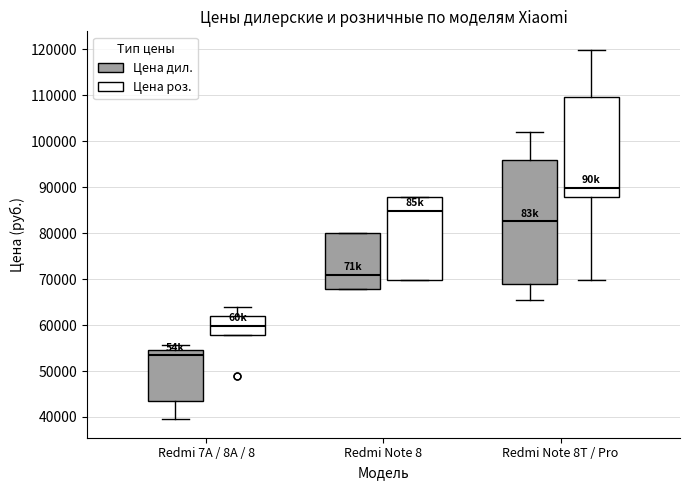

Reading left to right, transcribe this box plot: for each box, give where its median line is, the range the box spans, and where its two whiskers end, as read against the y-axis. The values are not printed on the chart, so give them approximately, as read against the axis.

Redmi 7A / 8A / 8 (Цена дил.): median 54000, box 44000 to 55000, whiskers 40000 to 56000
Redmi 7A / 8A / 8 (Цена роз.): median 60000, box 58000 to 62000, whiskers 58000 to 64000
Redmi Note 8 (Цена дил.): median 71000, box 68000 to 80000, whiskers 68000 to 80000
Redmi Note 8 (Цена роз.): median 85000, box 70000 to 88000, whiskers 70000 to 88000
Redmi Note 8T / Pro (Цена дил.): median 83000, box 69000 to 96000, whiskers 66000 to 102000
Redmi Note 8T / Pro (Цена роз.): median 90000, box 88000 to 110000, whiskers 70000 to 120000